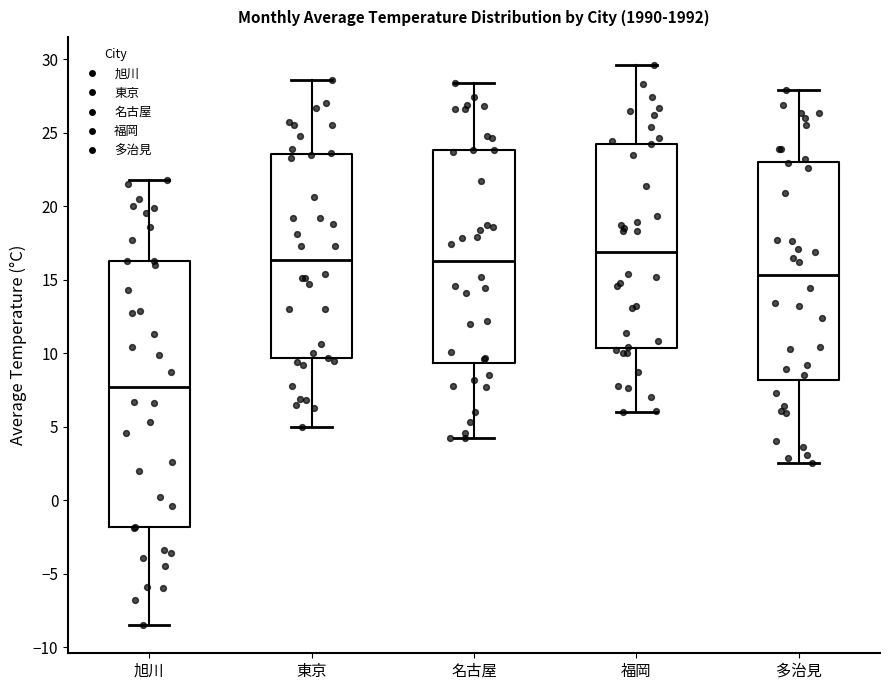

Which box is the tallest, from its lower edge to its upper edge?

旭川